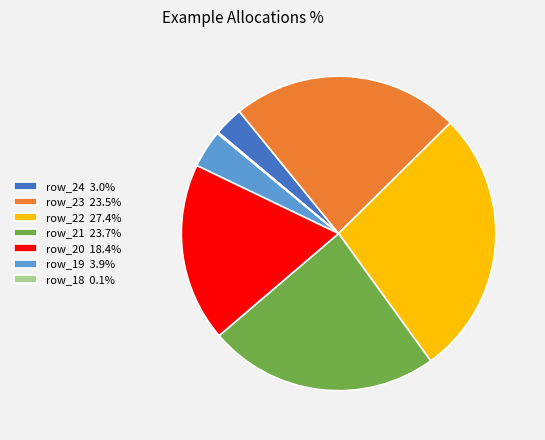

Is row_19 the majority of the pie?

No